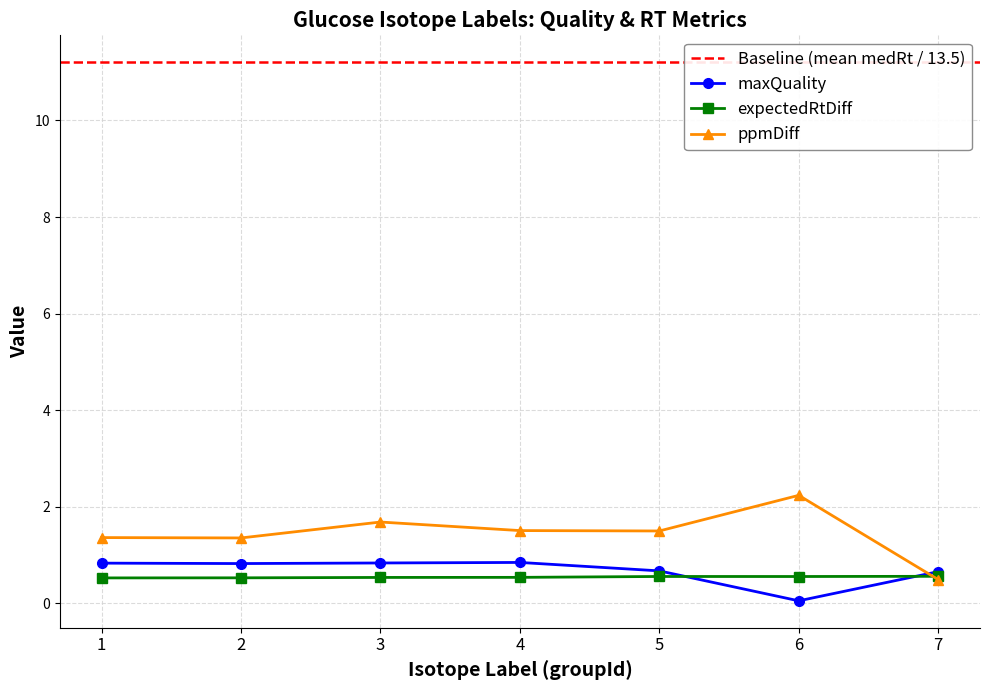

Reading left to right, what are all the values shown in this chart?

maxQuality: 0.8	0.8	0.8	0.8	0.7	0.1	0.7
expectedRtDiff: 0.5	0.5	0.5	0.5	0.6	0.6	0.6
ppmDiff: 1.4	1.4	1.7	1.5	1.5	2.2	0.5